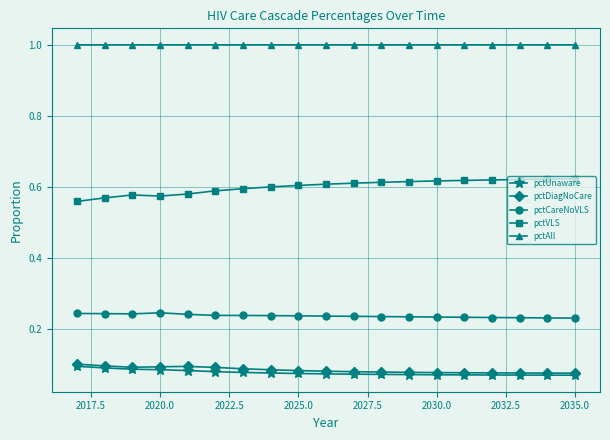

At how many categories does at least one series exceed 0?

19